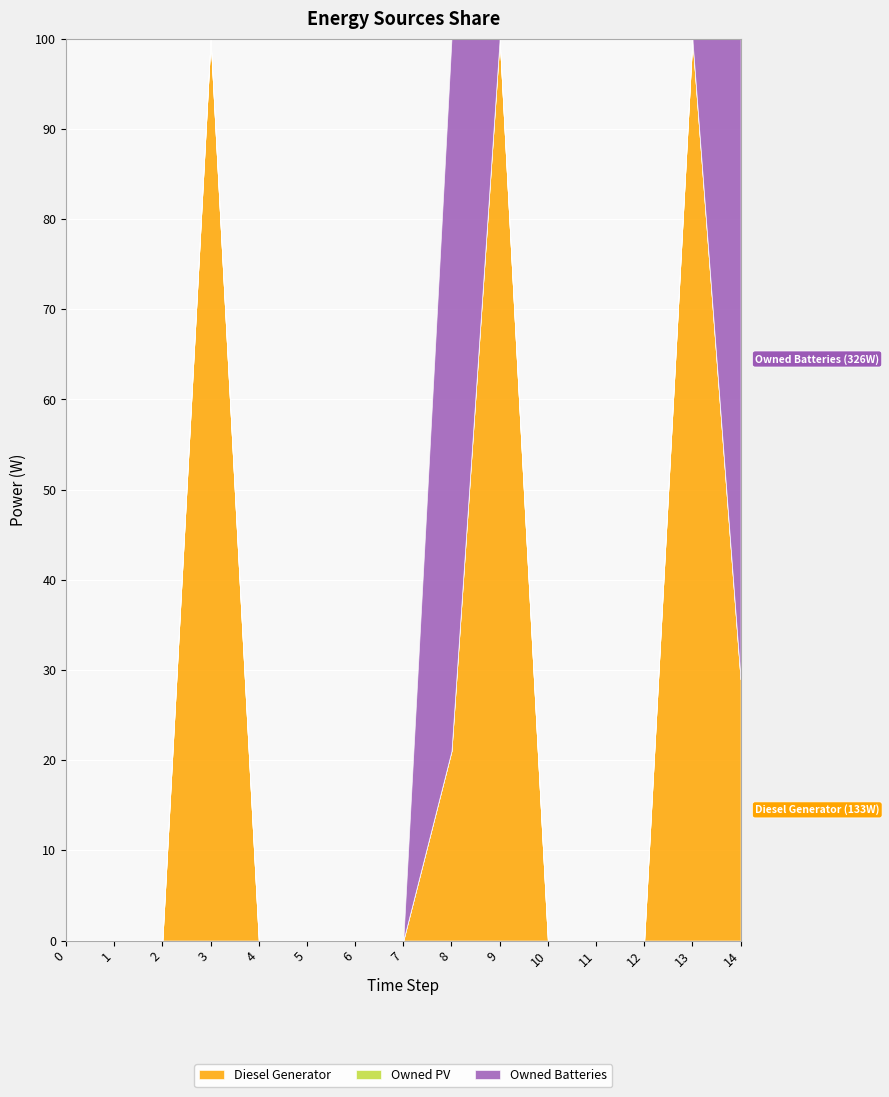

How many lines are shown in the chart?

3